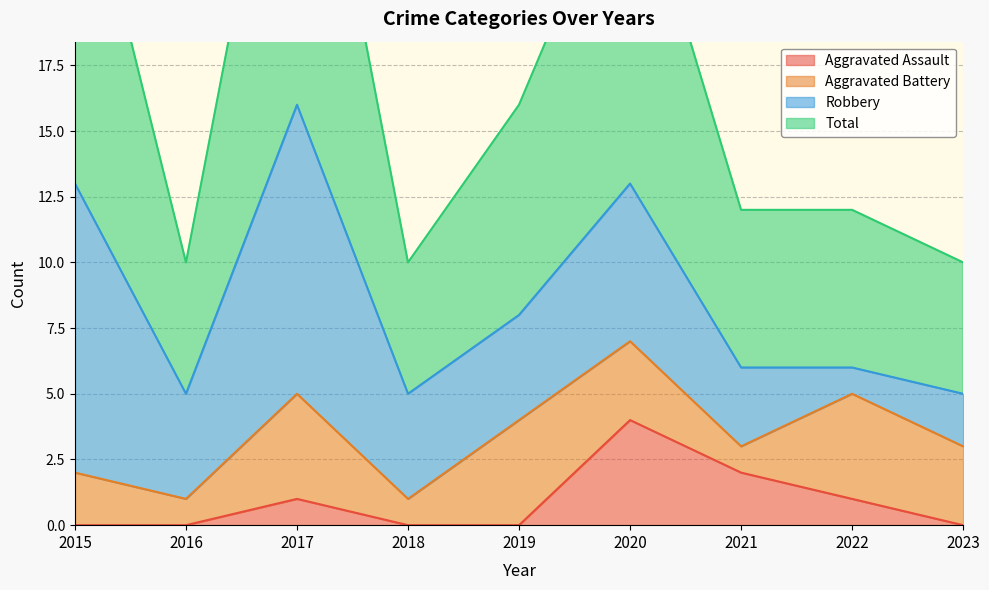

What is the total value across all series at 2019?

16